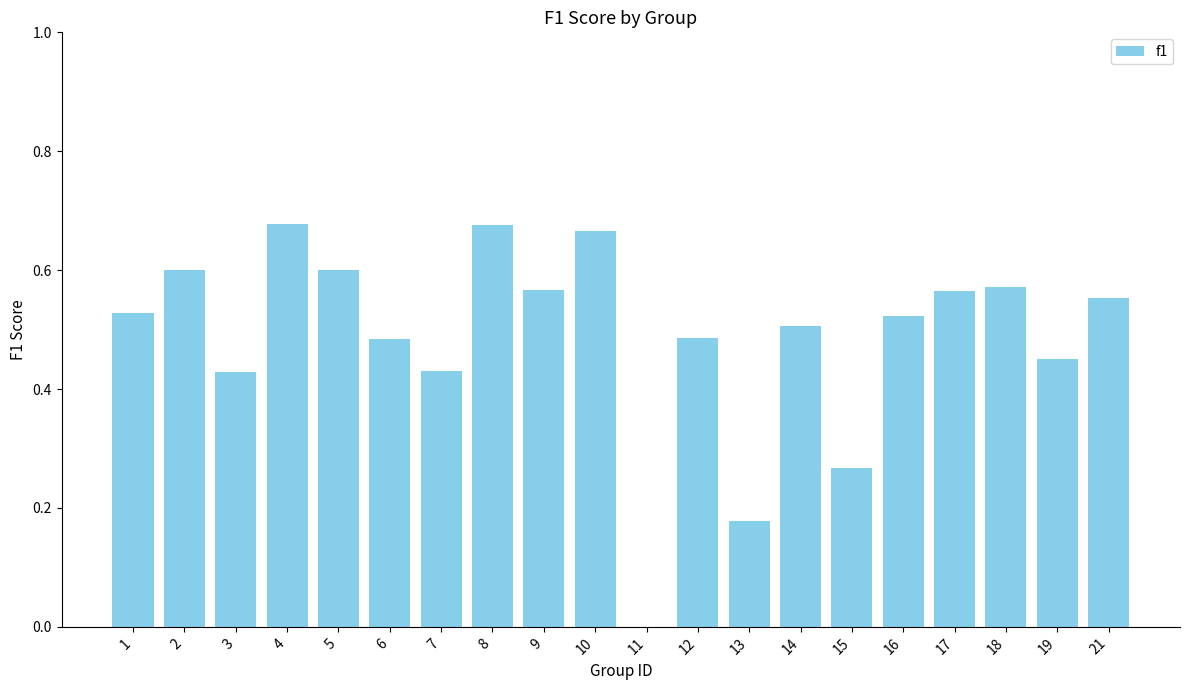

Which has a higher value, 17 or 10?

10